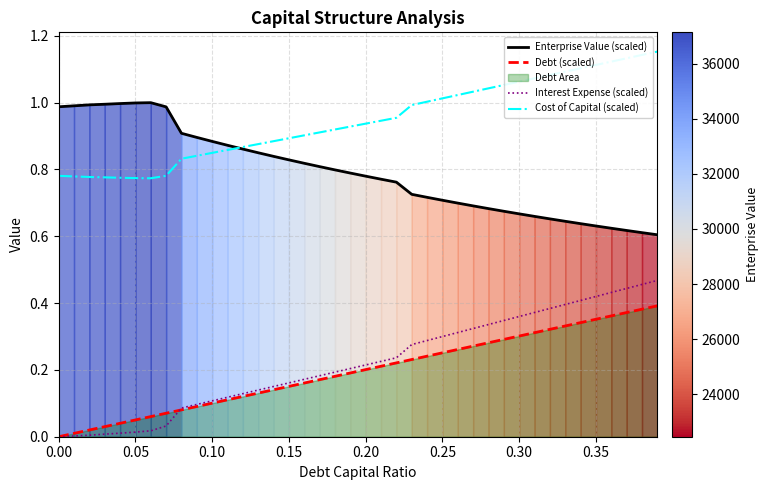

True or false: Enterprise Value (scaled) and Debt (scaled) intersect in this chart.

False